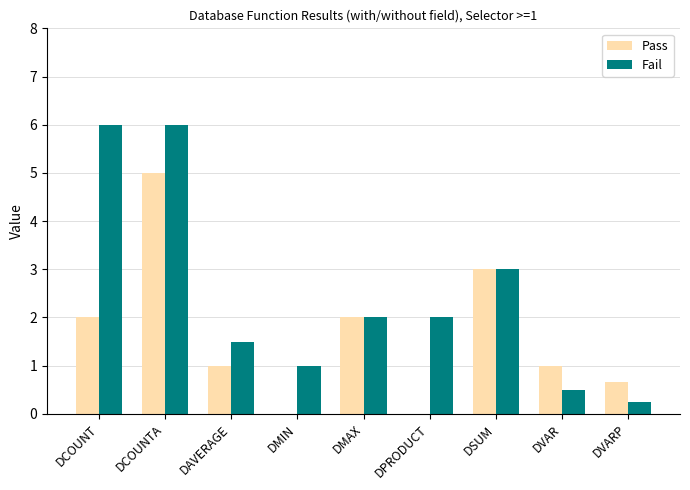

What is the sum of the Fail values at DCOUNT and DPRODUCT?

8.0